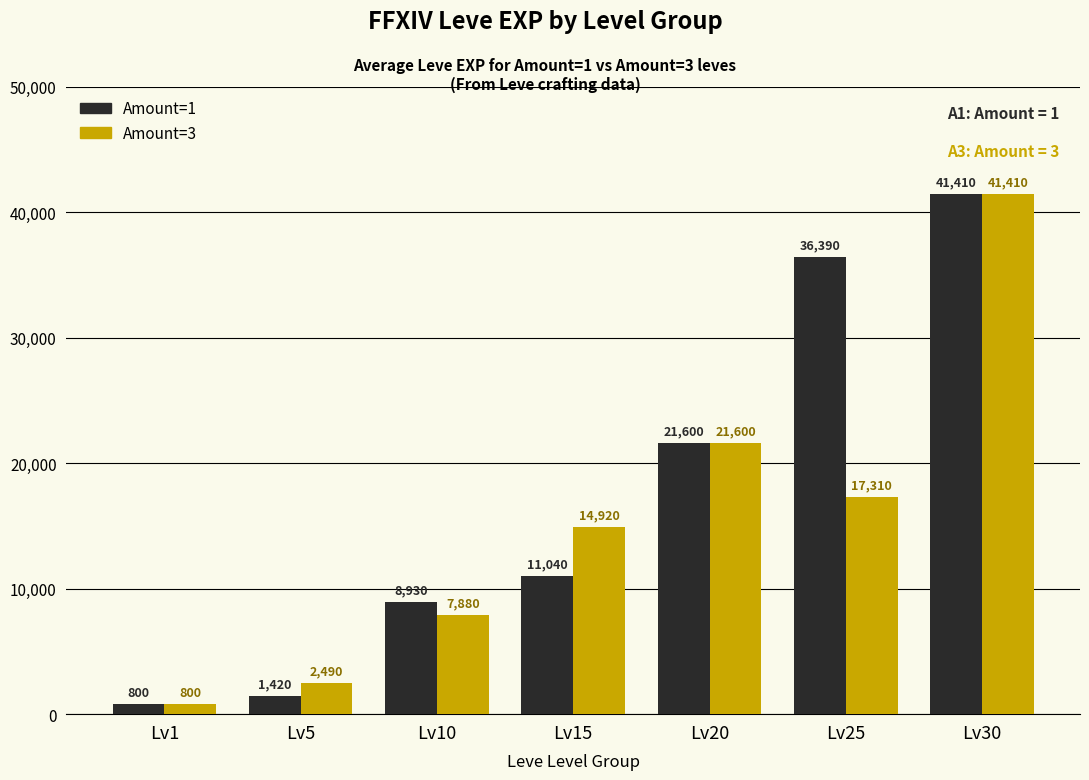

Count the number of data series in this chart.

2